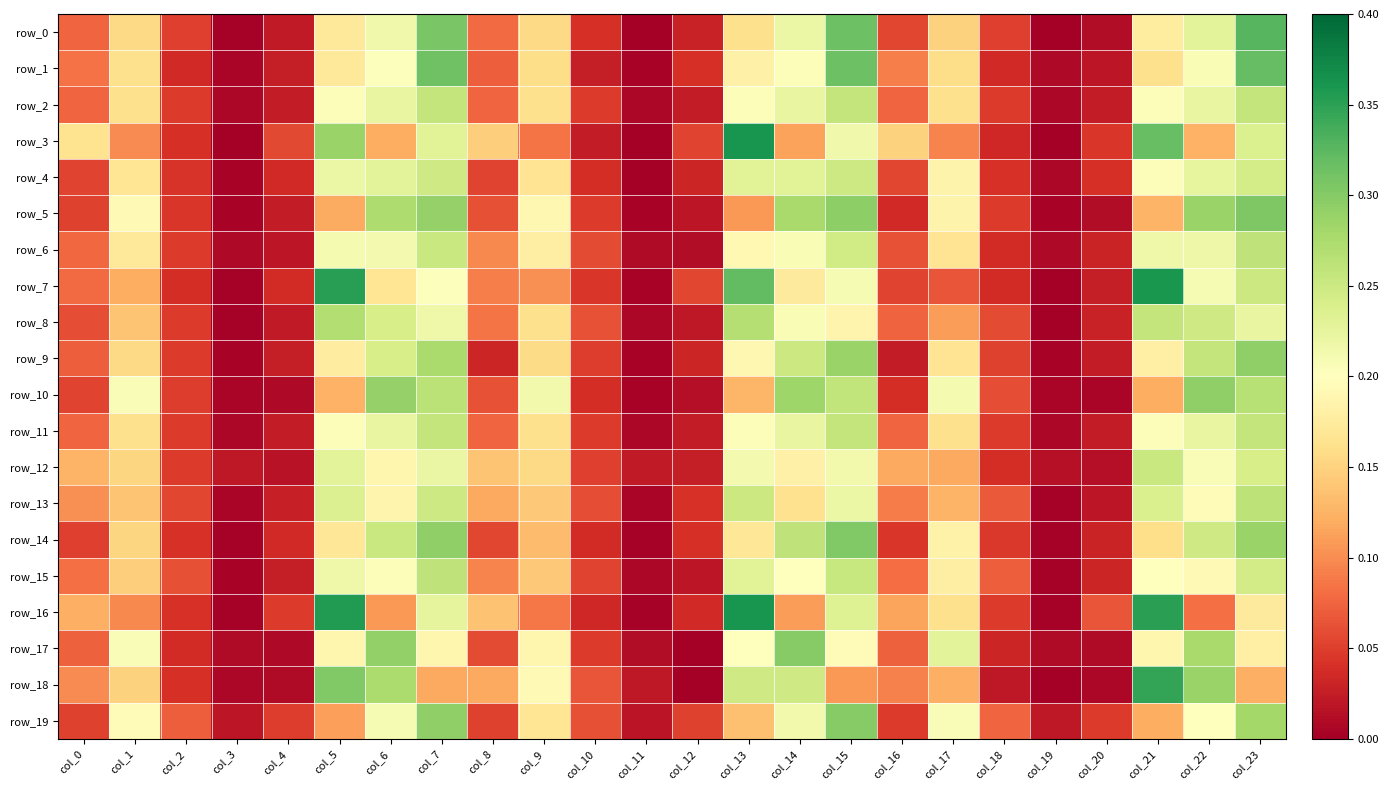

The value of row_17 at col_16 is 0.0. True or false?

False